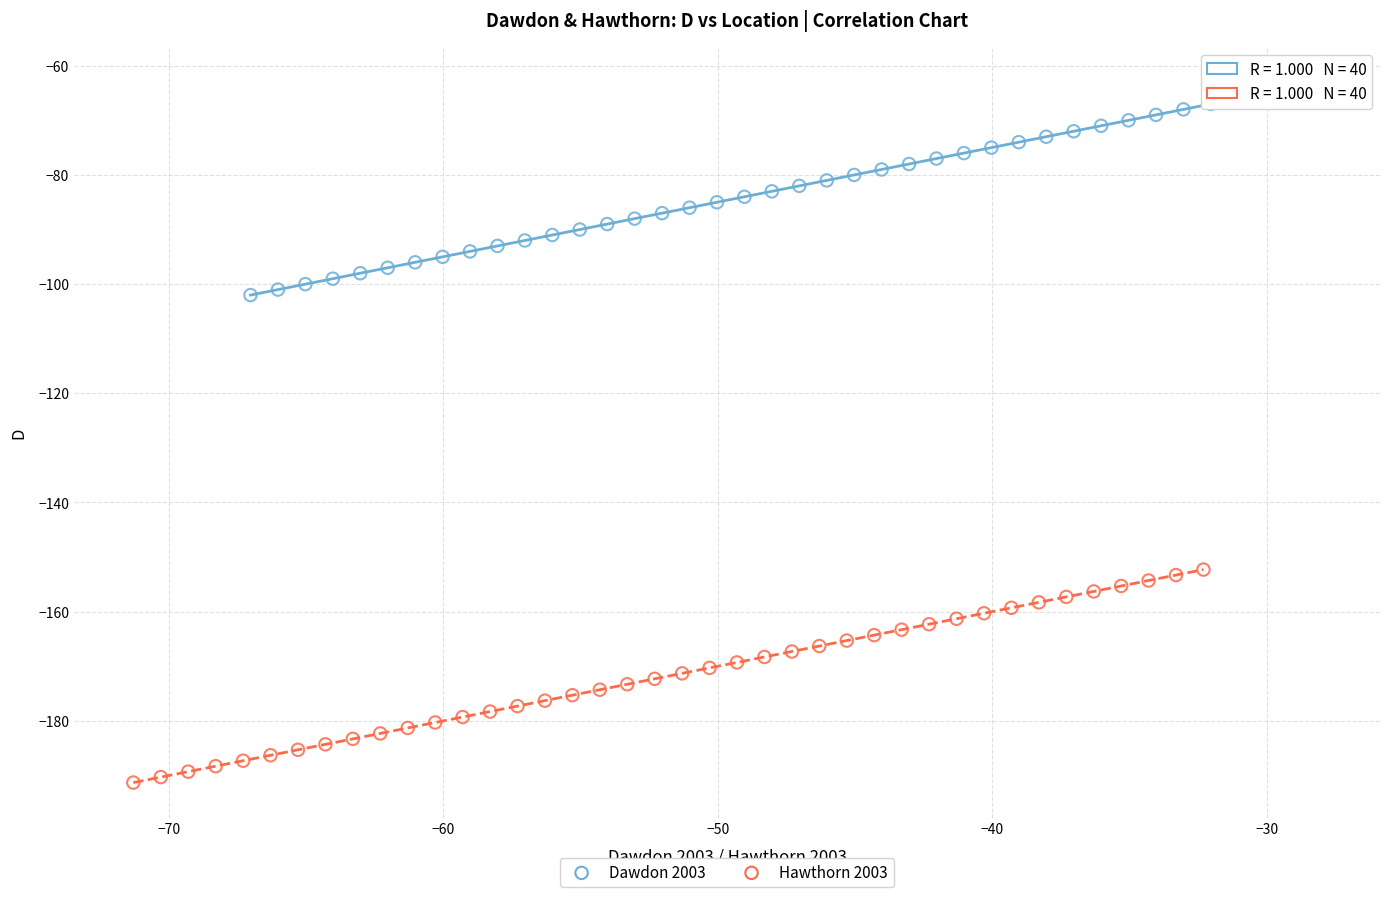

Which series reaches the minimum Y coordinate?

Hawthorn 2003